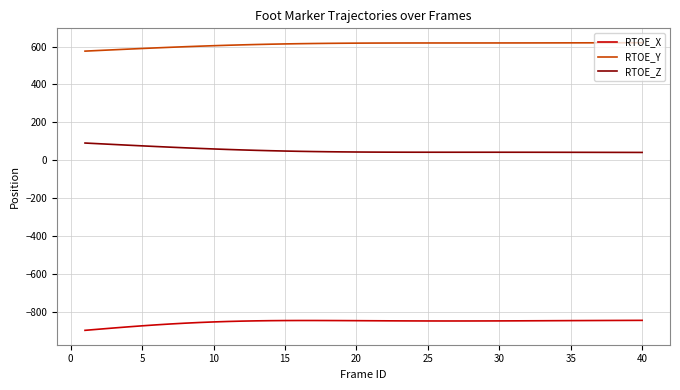

True or false: RTOE_Y and RTOE_X cross at least once.

False